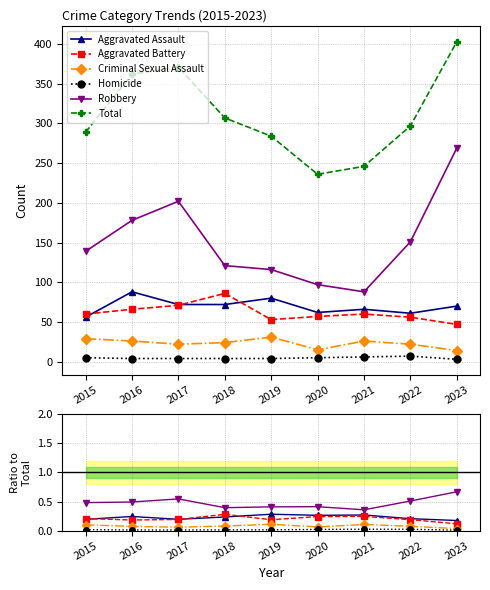

Which series has the widest spread of values?

Total